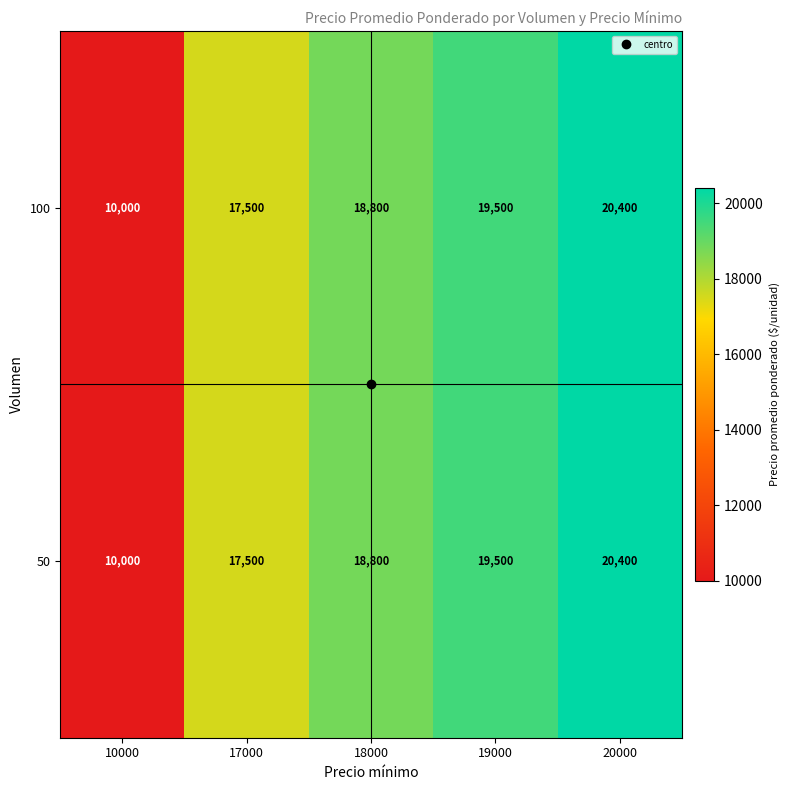

What is the sum of the 50 values at 19000 and 18000?

38300